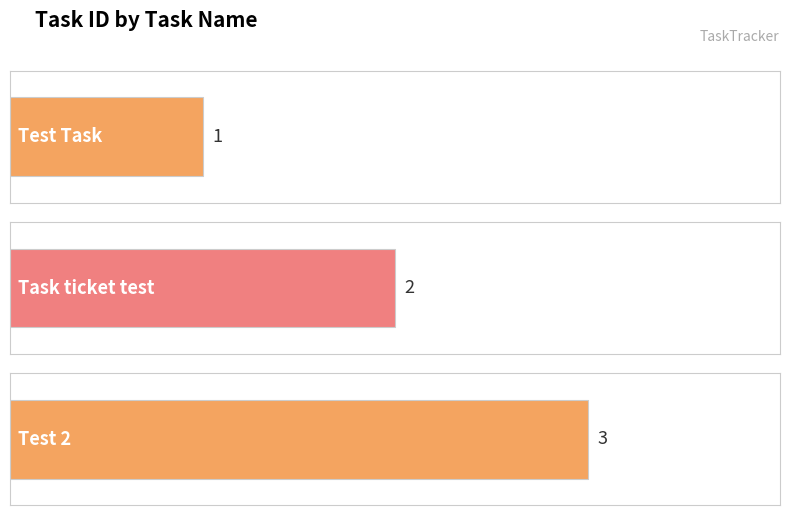

The chart shows a value of 0 at Test Task. True or false?

False